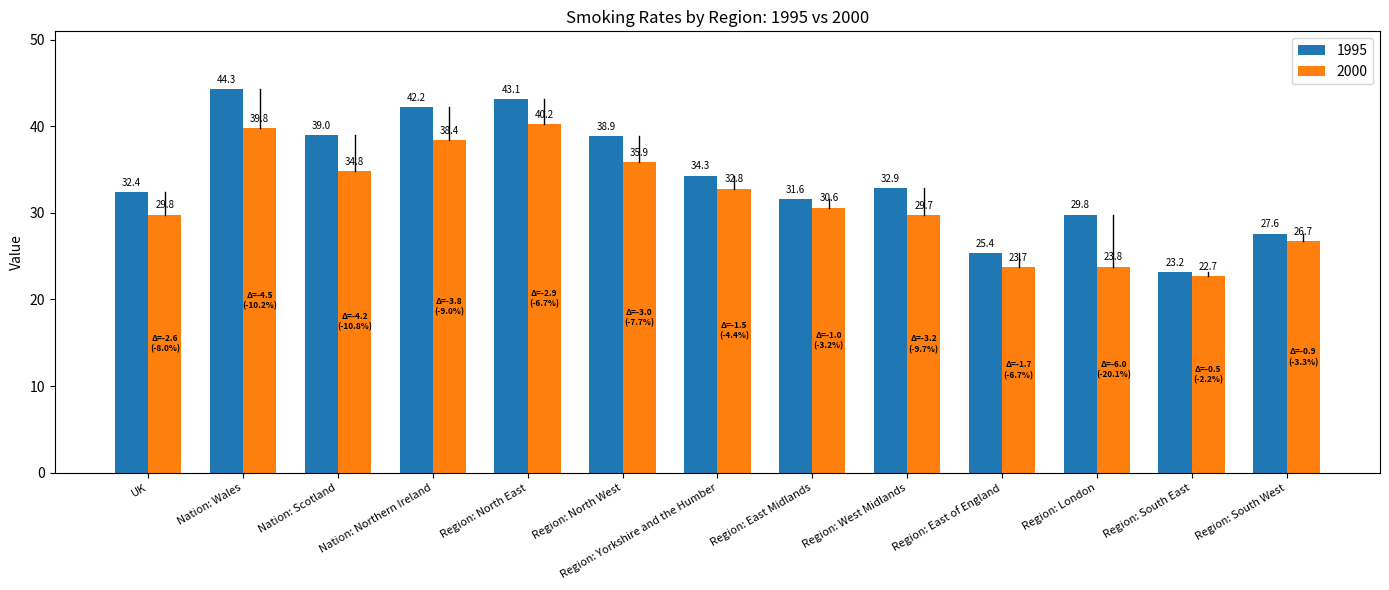

Read the 2000 value at Region: North East.

40.2